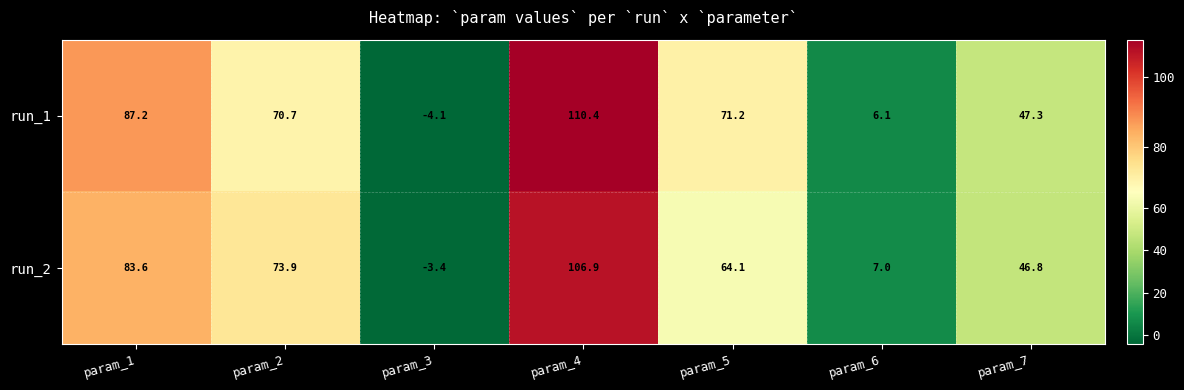

What is the difference between the highest and lowest values at param_2?

3.2